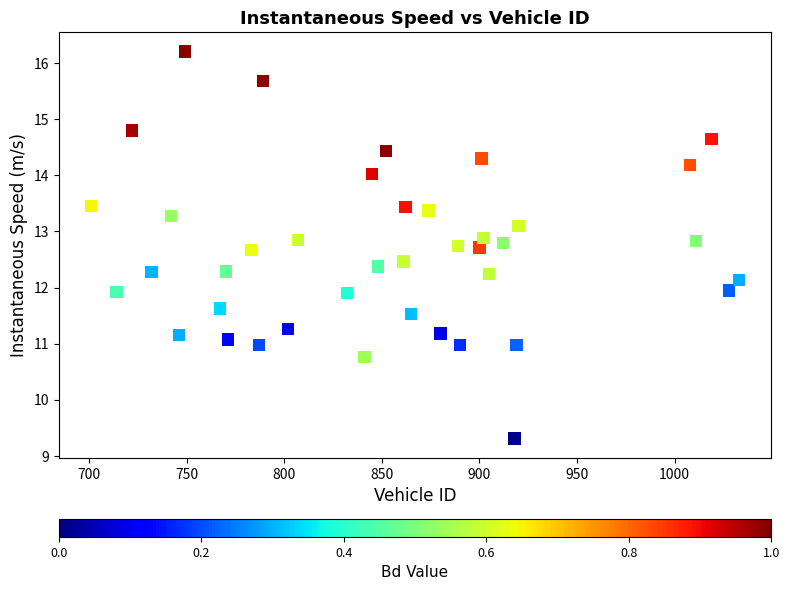

What is the range of Y values (max minus min)?

6.9